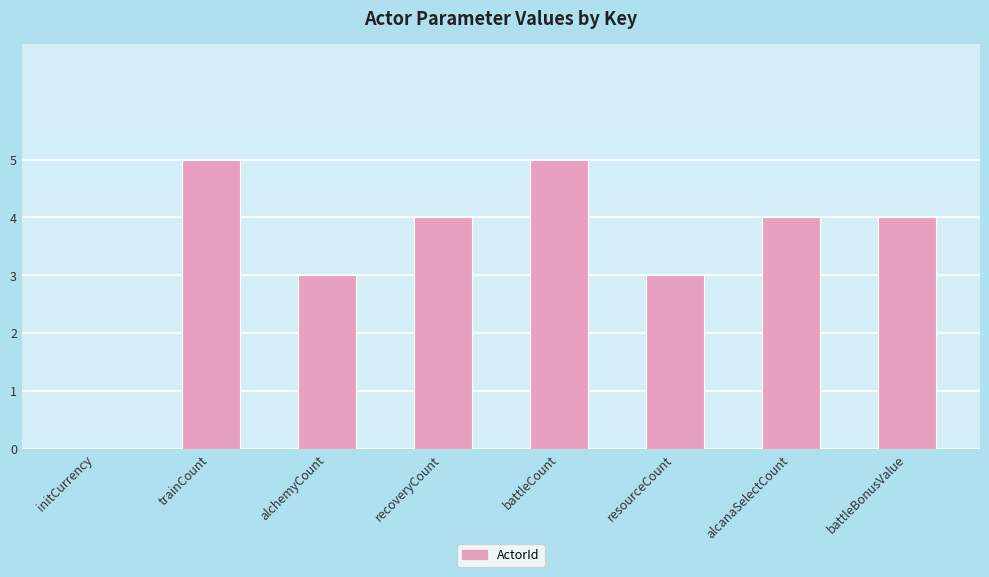

What is the maximum value shown in the chart?

5